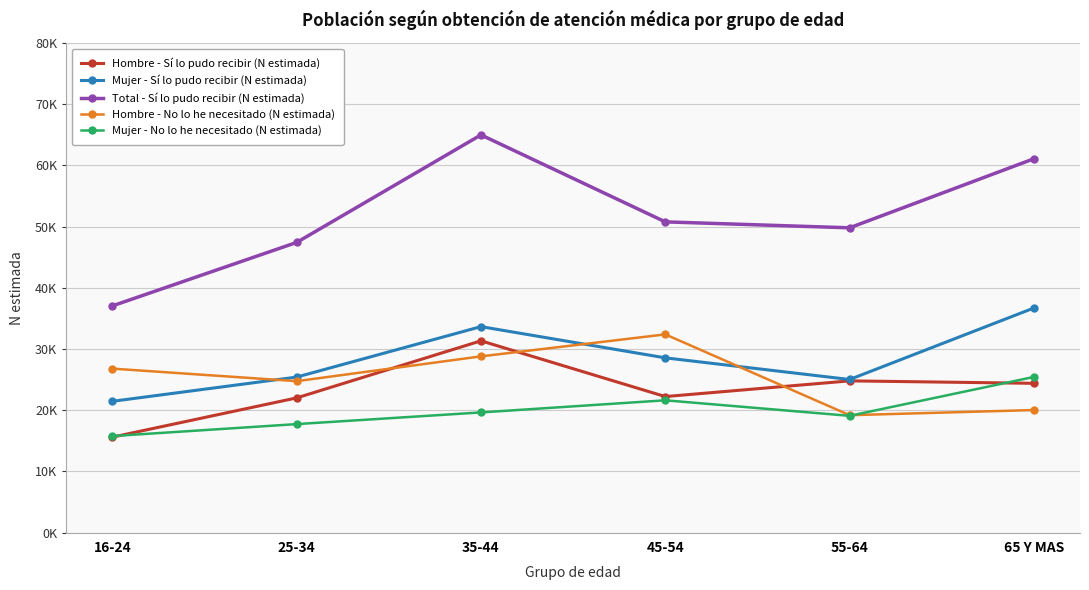

Reading left to right, what are all the values shown in this chart?

Hombre - Sí lo pudo recibir (N estimada): 15593	22005	31331	22222	24788	24388
Mujer - Sí lo pudo recibir (N estimada): 21447	25406	33652	28549	25012	36699
Total - Sí lo pudo recibir (N estimada): 37041	47411	64983	50771	49800	61087
Hombre - No lo he necesitado (N estimada): 26790	24741	28792	32386	19178	20021
Mujer - No lo he necesitado (N estimada): 15764	17723	19632	21614	19074	25429